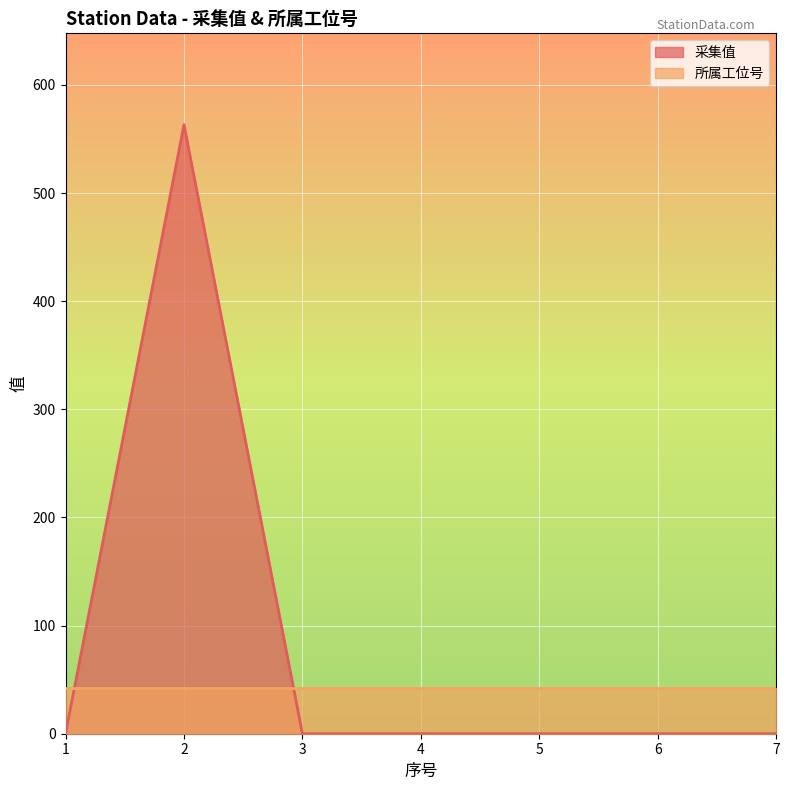

Rank the categories by value from highest to lowest.

2, 1, 3, 4, 5, 6, 7